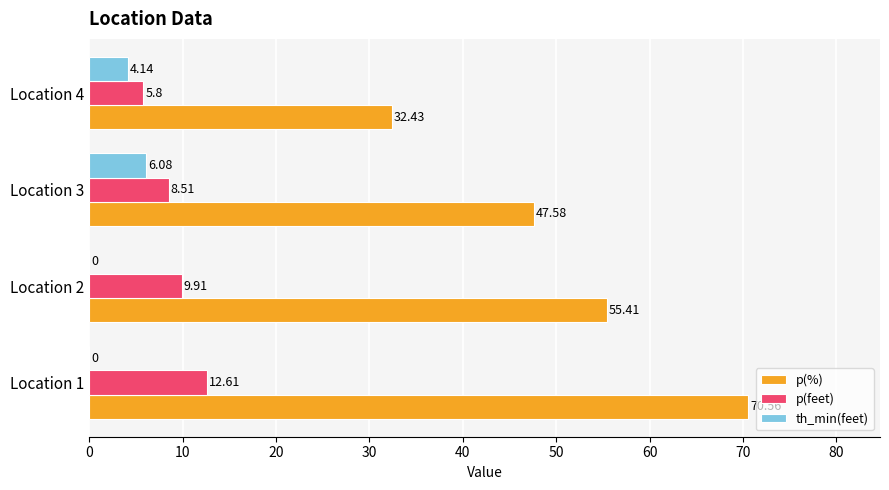

Count the number of categories in the chart.

4